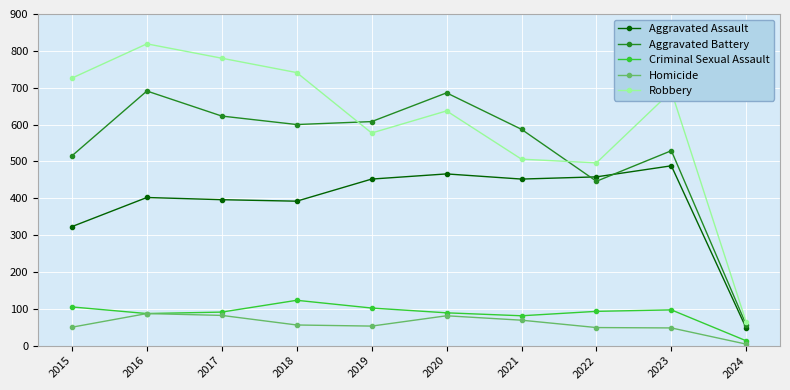

Where do Aggravated Assault and Aggravated Battery first cross each other?

2021 and 2022